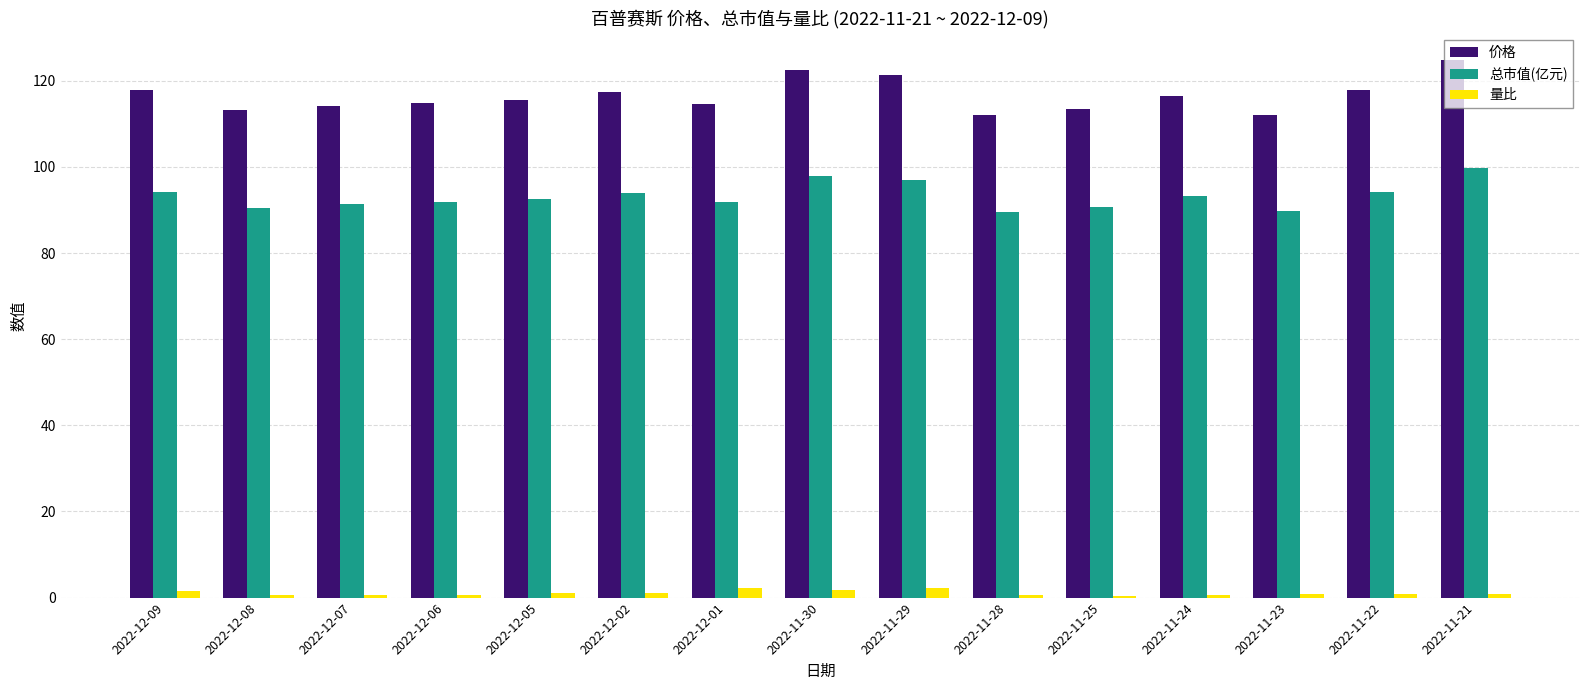

True or false: 量比 has a value of 0.8 at 2022-11-22.

True